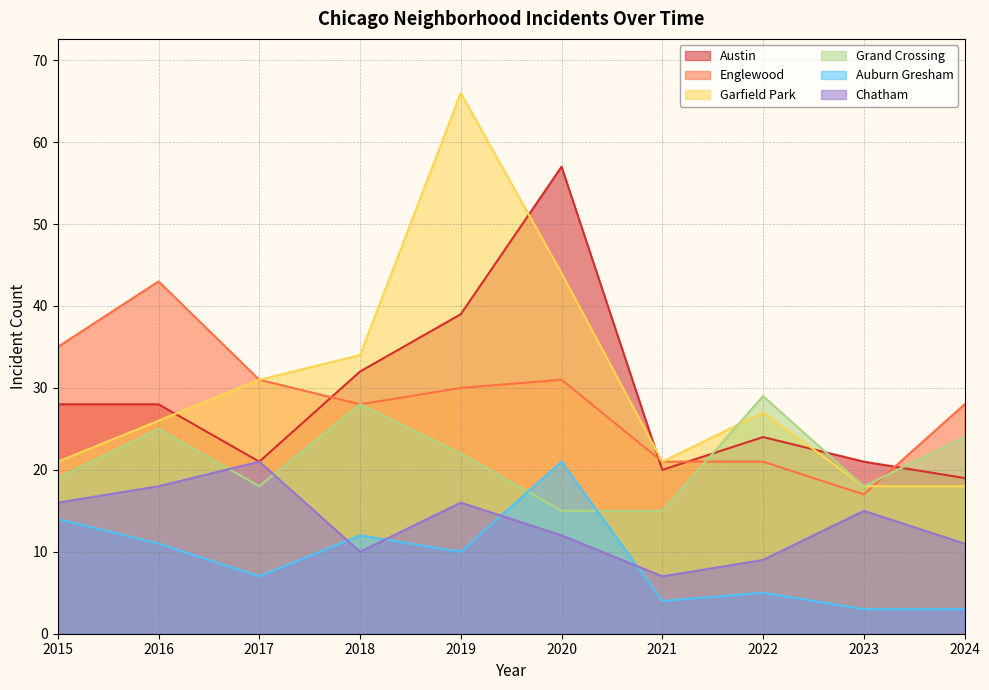

At which category is the sum across all series the highest?

2019